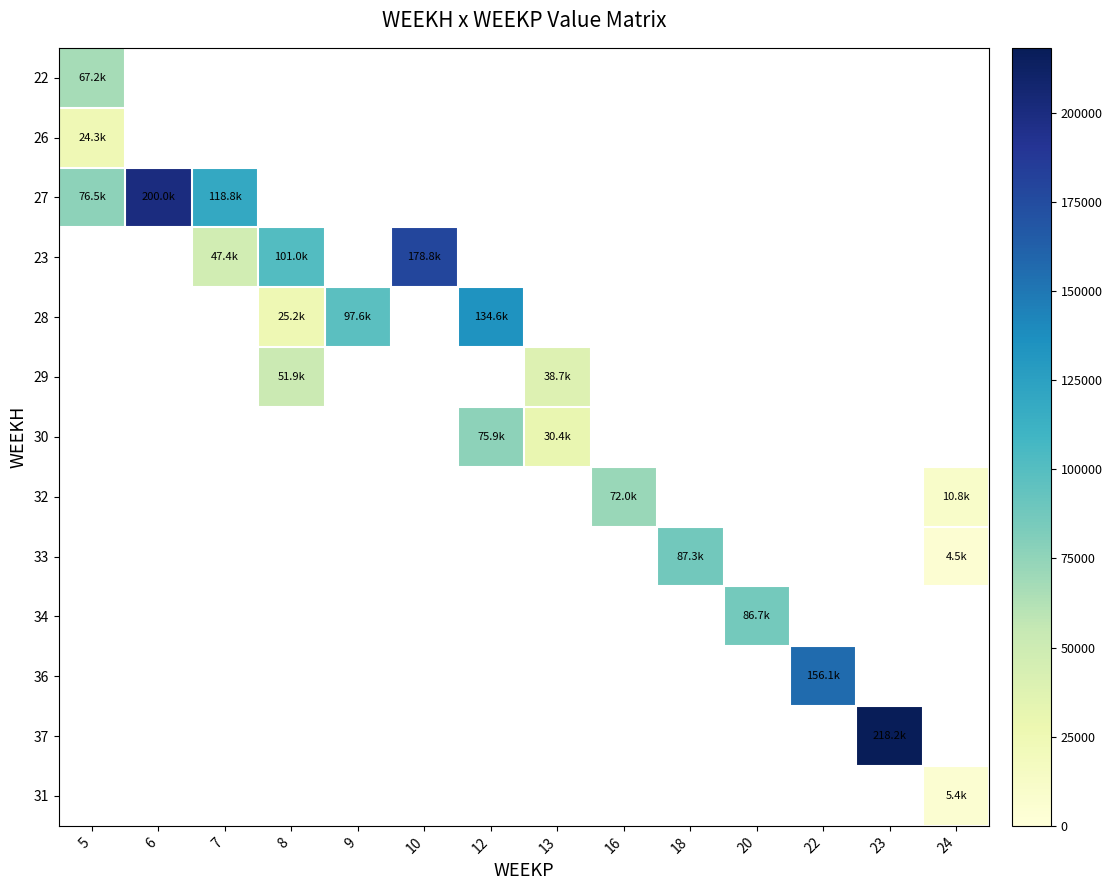

At which category does the chart reach its minimum across all series?

24